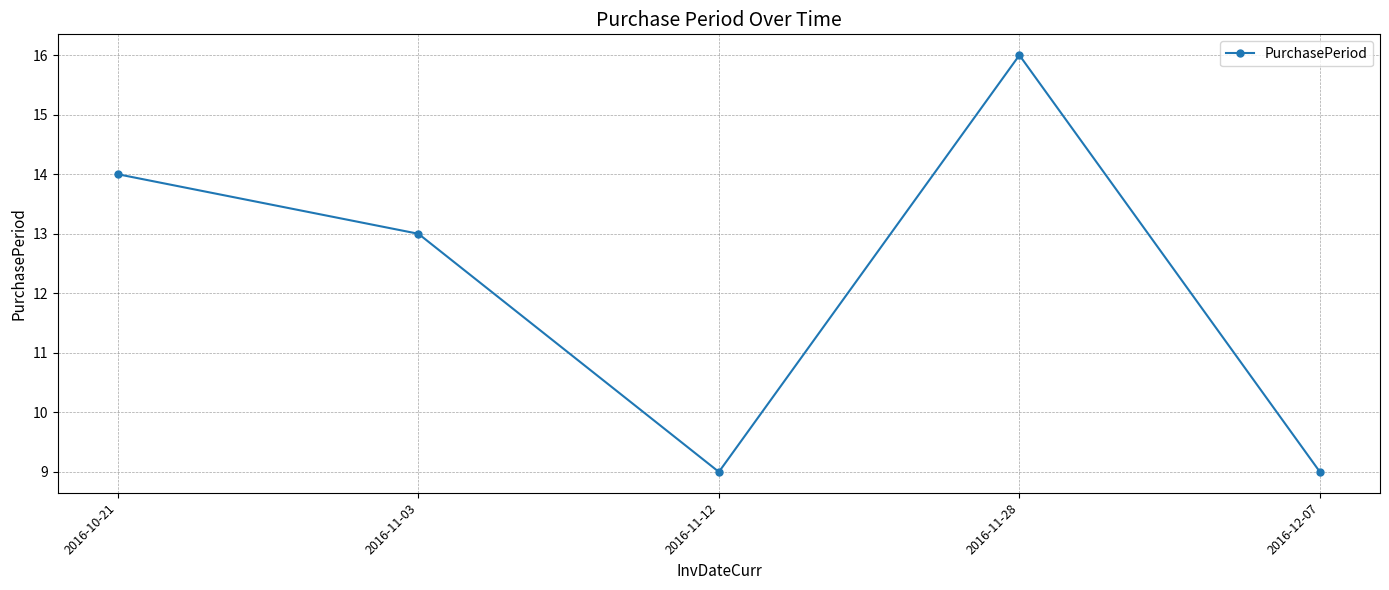

What is the difference between the maximum and minimum values?

7